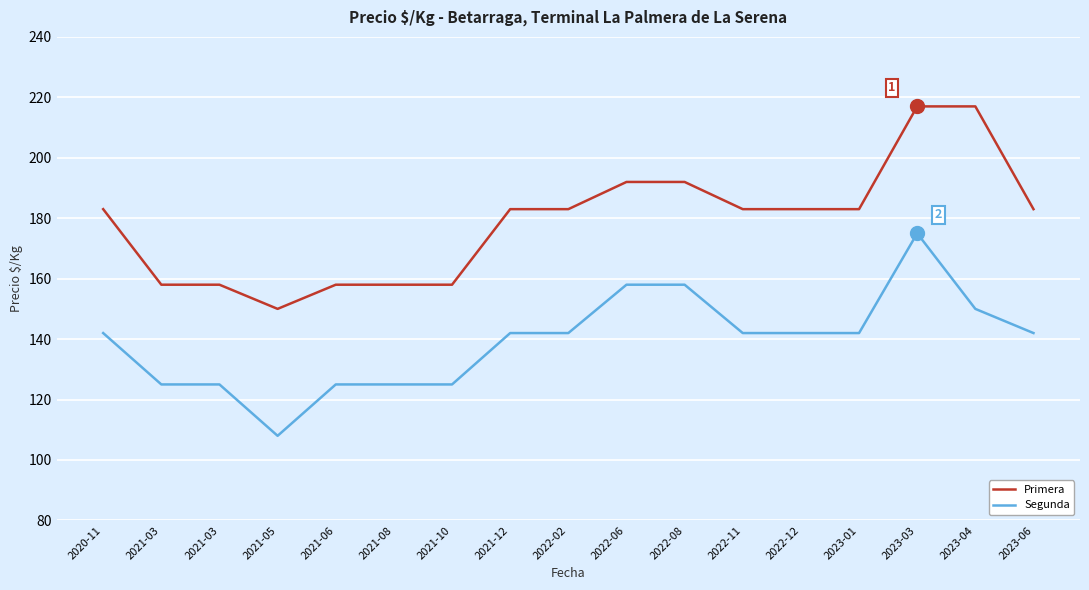

Which category has the highest value in the Primera series?

2023-03